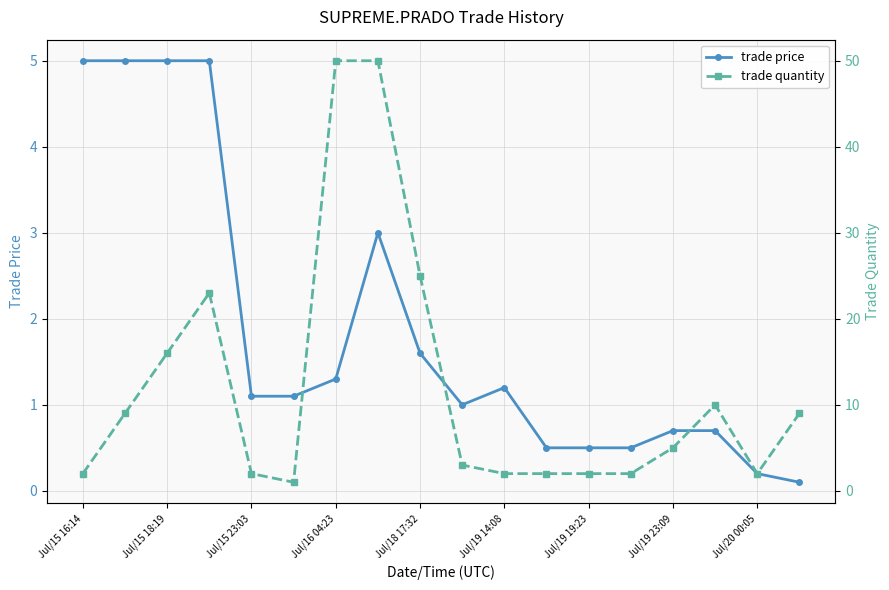

True or false: trade quantity has more than 2 interior local peaks.

False